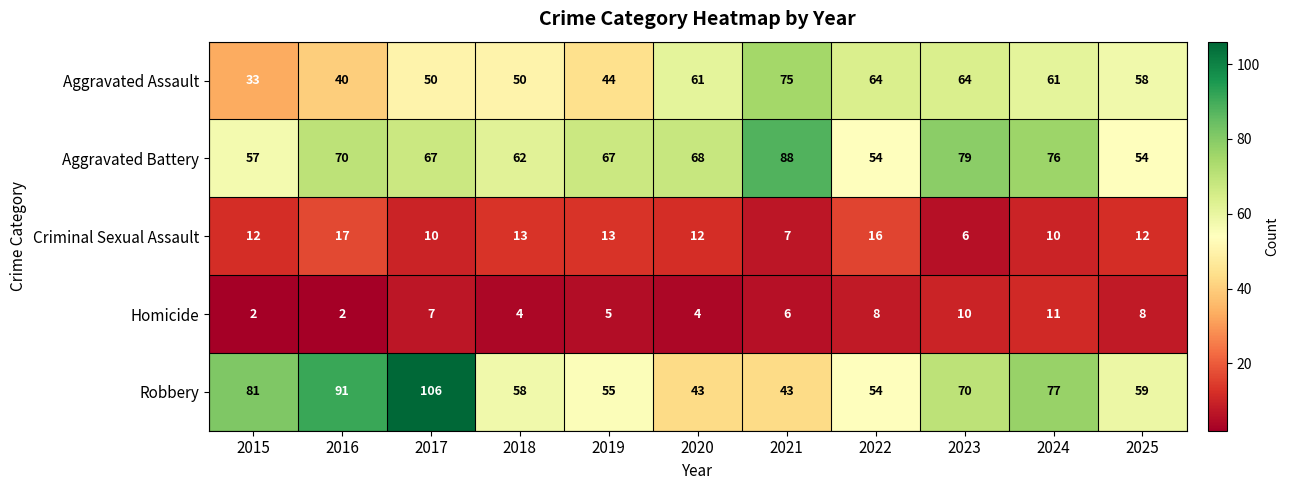

What is the greatest value displayed?

106